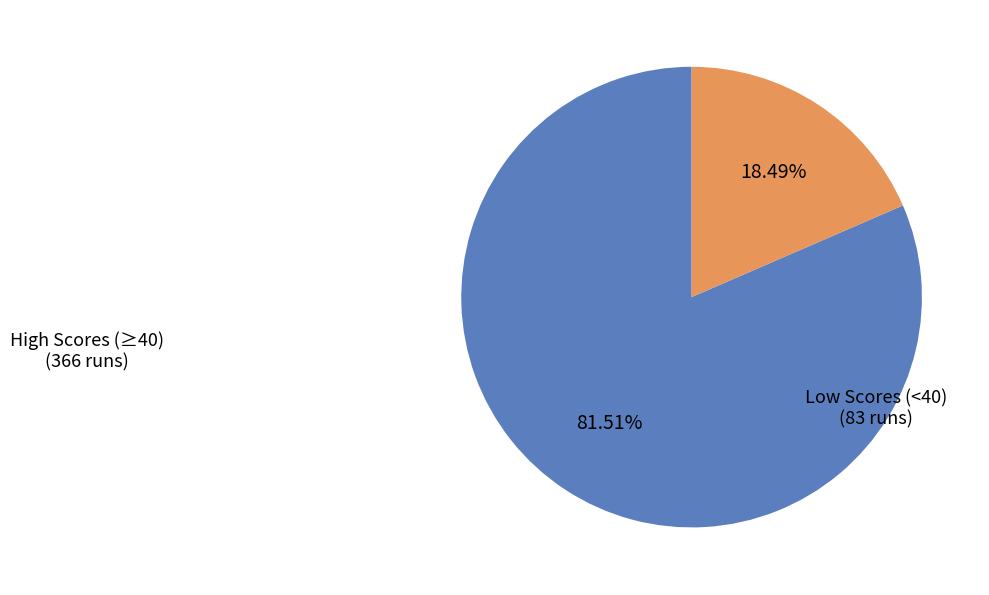

How many slices are in this pie chart?

2